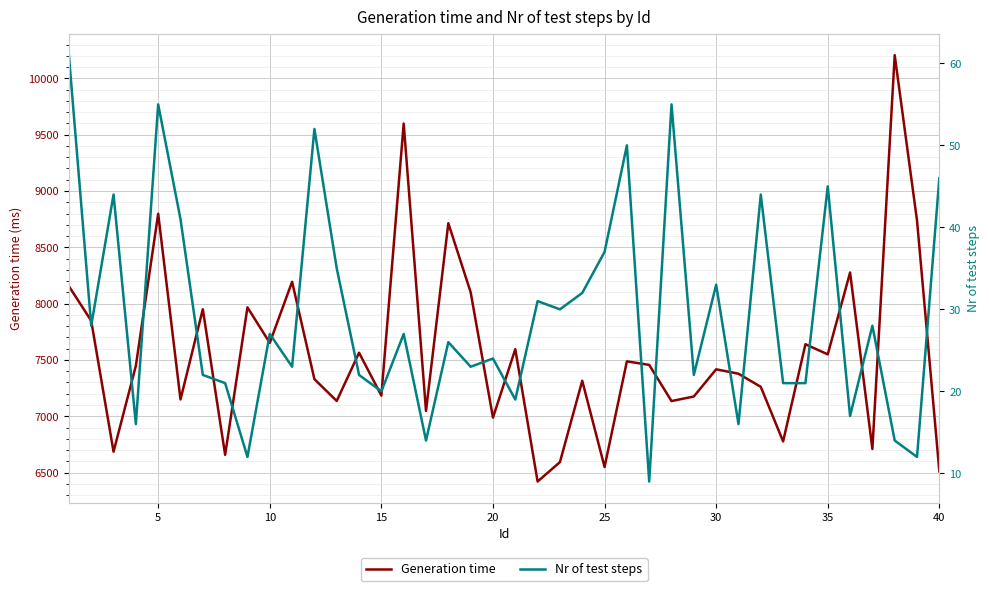

How many data points in Nr of test steps are above 27?

18